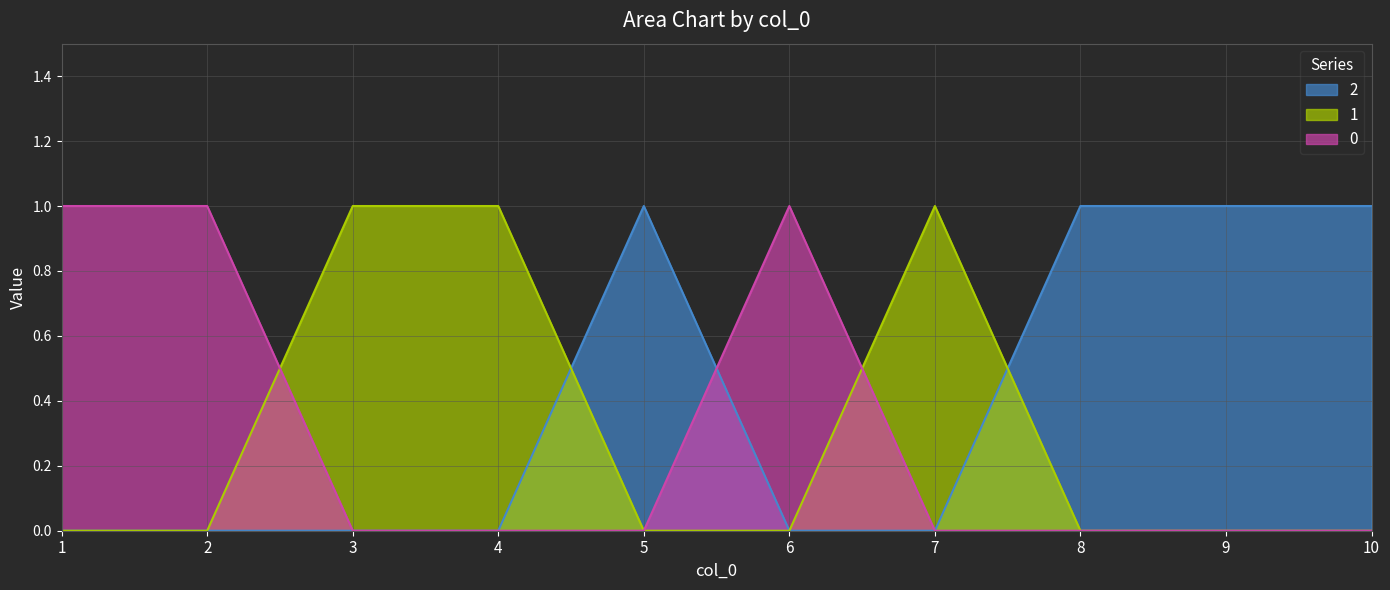

True or false: 0 and 2 cross at least once.

True